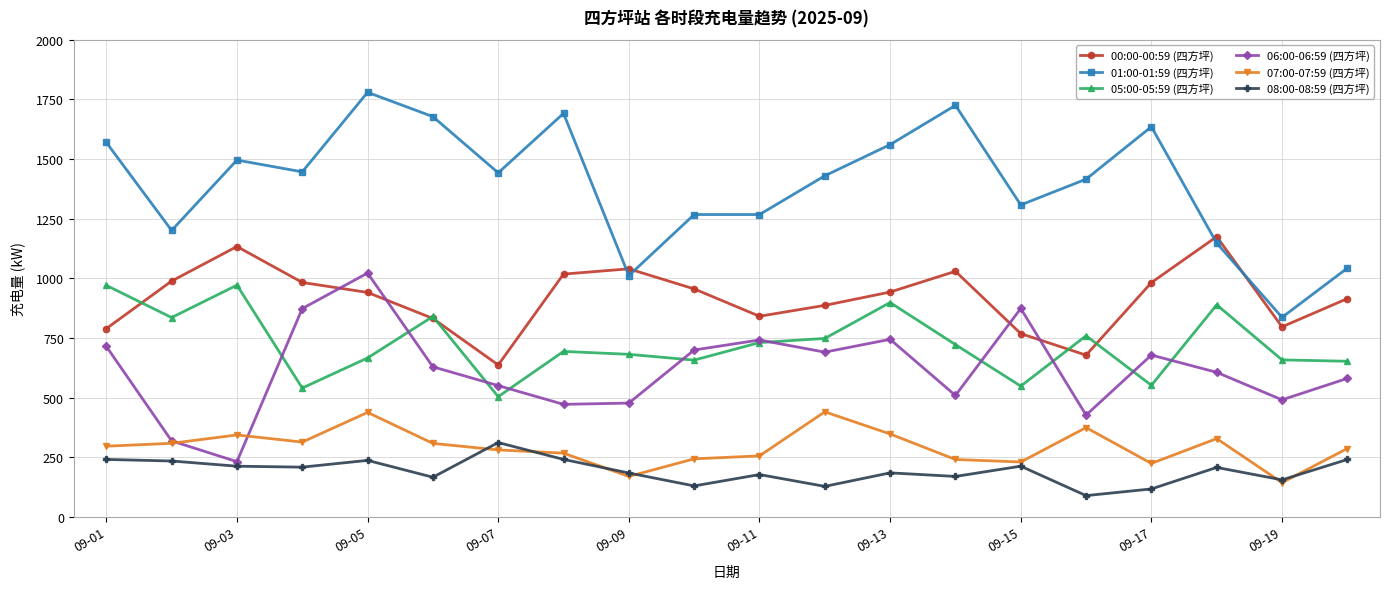

What are all the series names shown in the legend?

00:00-00:59 (四方坪), 01:00-01:59 (四方坪), 05:00-05:59 (四方坪), 06:00-06:59 (四方坪), 07:00-07:59 (四方坪), 08:00-08:59 (四方坪)